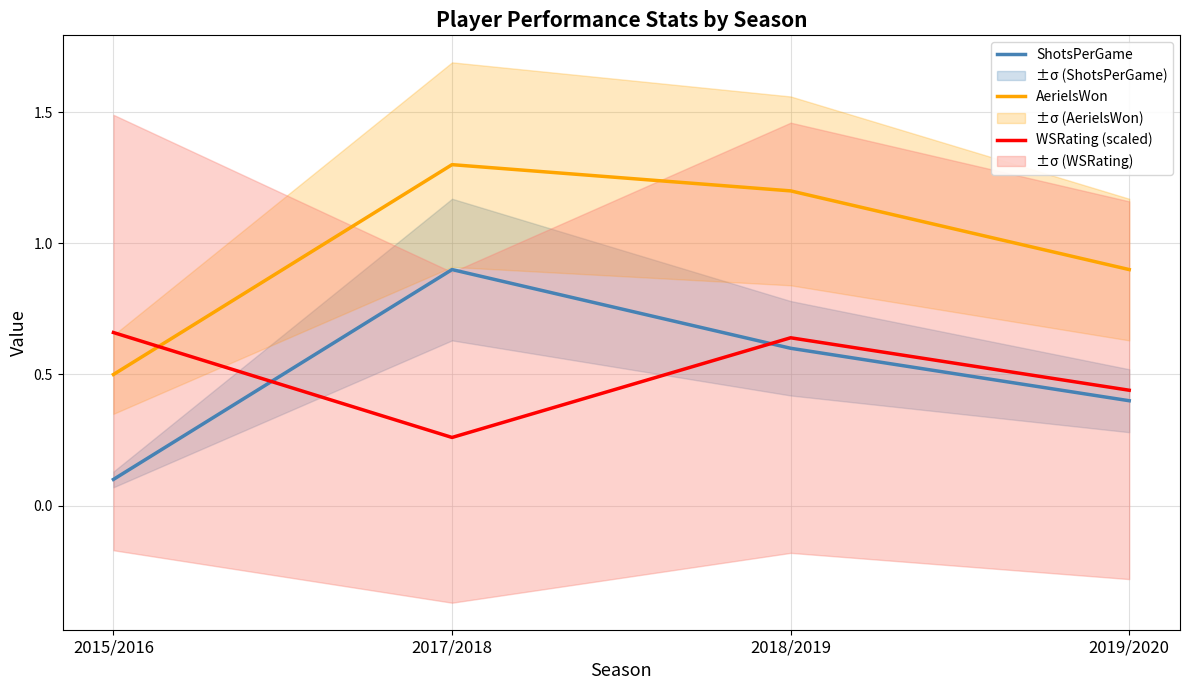

The value of AerielsWon at 2018/2019 is 1.2. True or false?

True